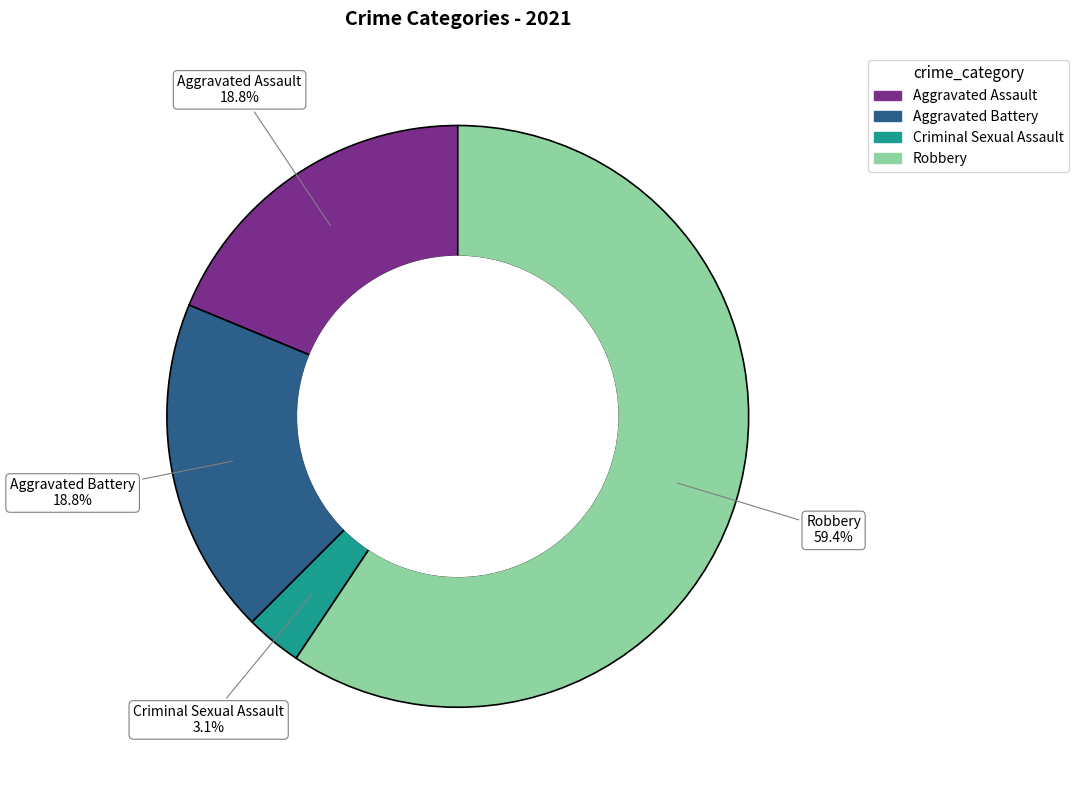

Is there any slice that represents more than half of the pie?

Yes